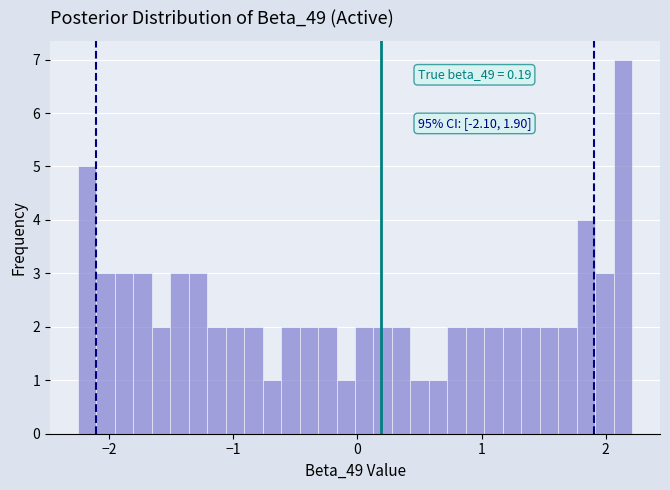

Around what value on the x-axis is the tallest bar? Give the approximate position of its centre, as read against the axis.

2.1